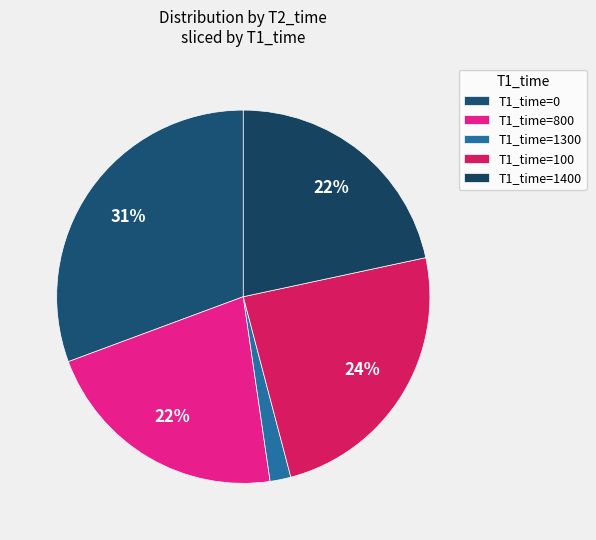

How many slices are in this pie chart?

5